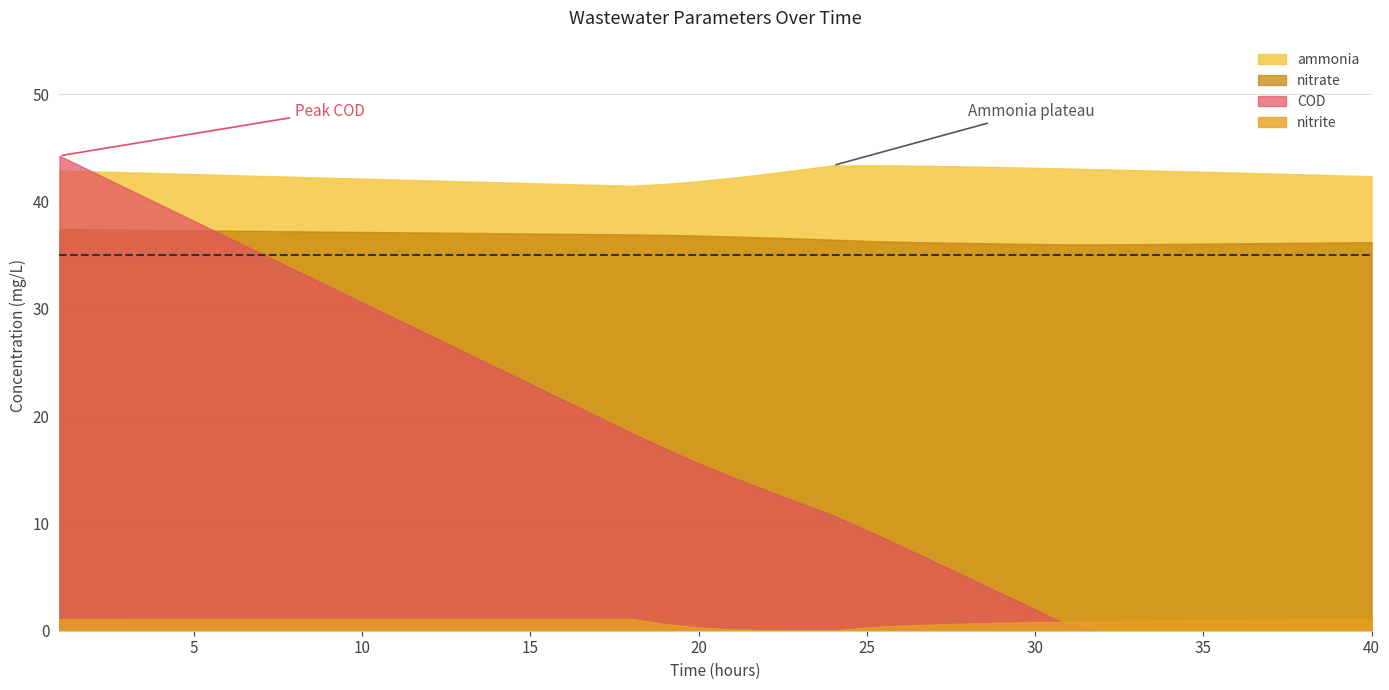

Count the number of categories in the chart.

40